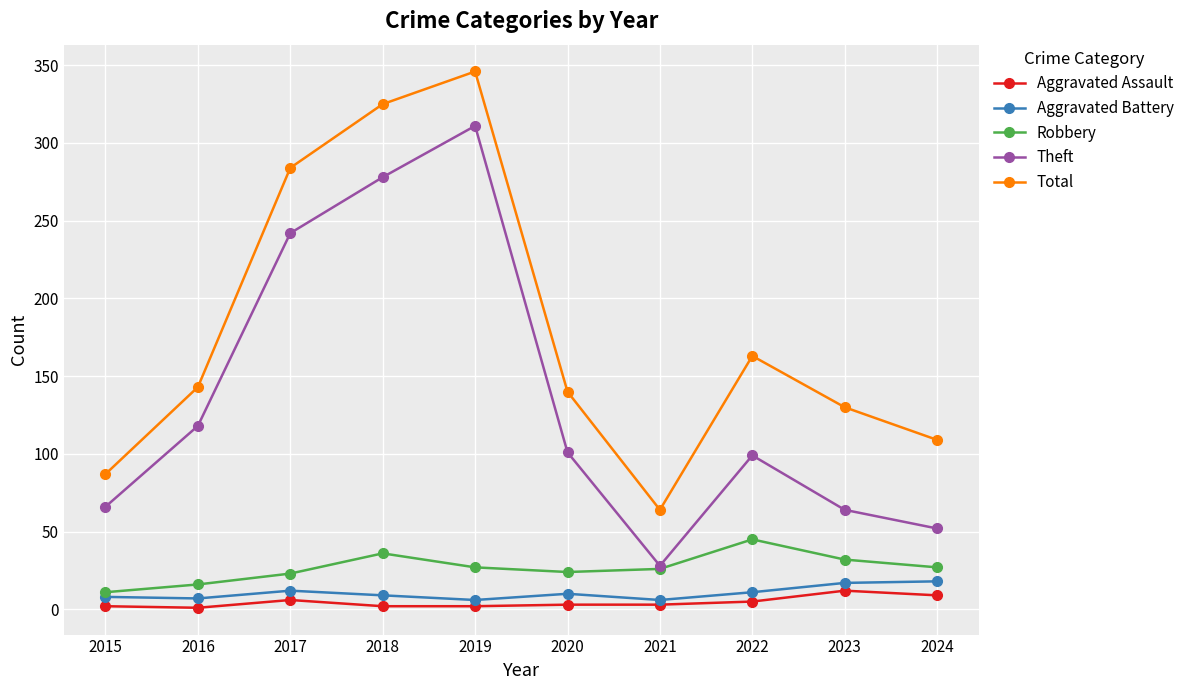

At which label does Total reach its peak?

2019